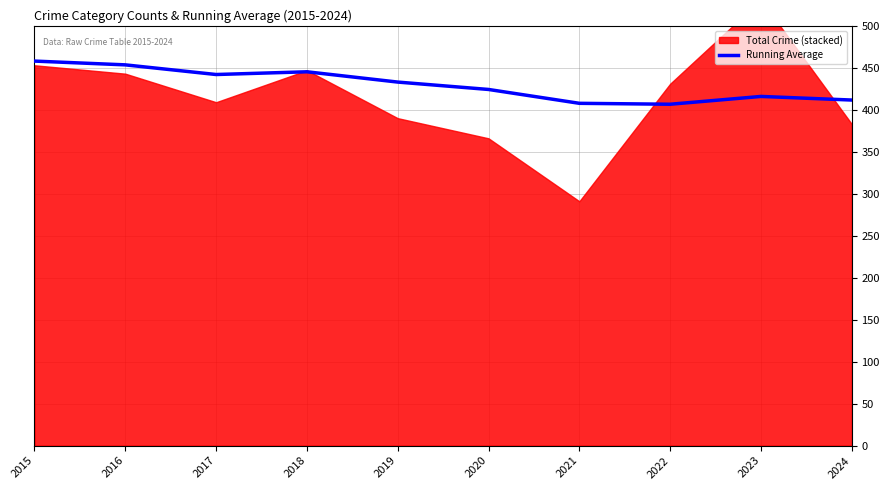

The value of Running Average at 2018 is 445.2. True or false?

True